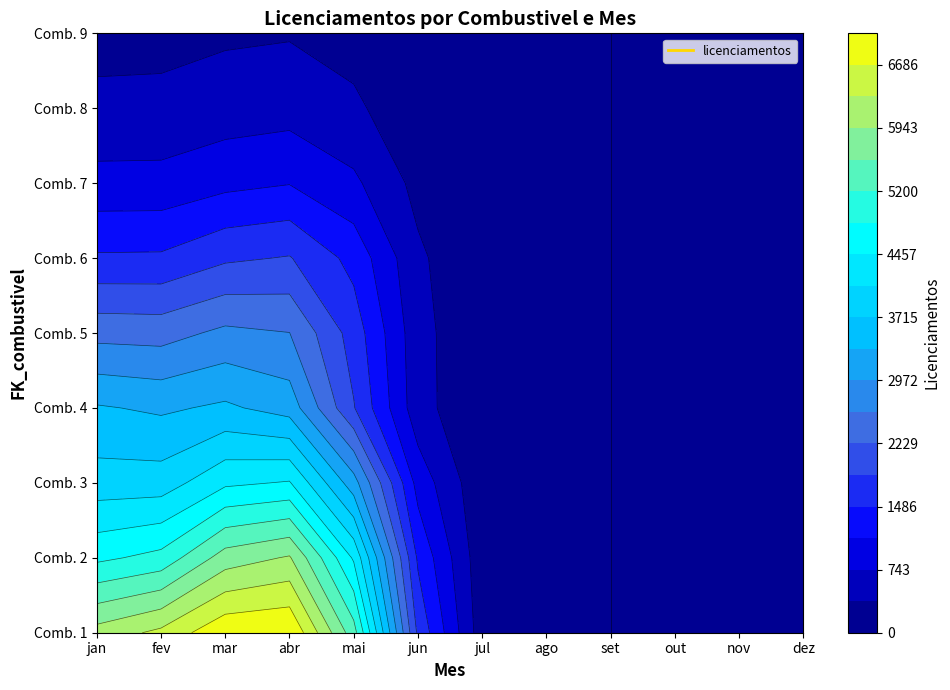

Between jan and set, which series saw the biggest shift?

1